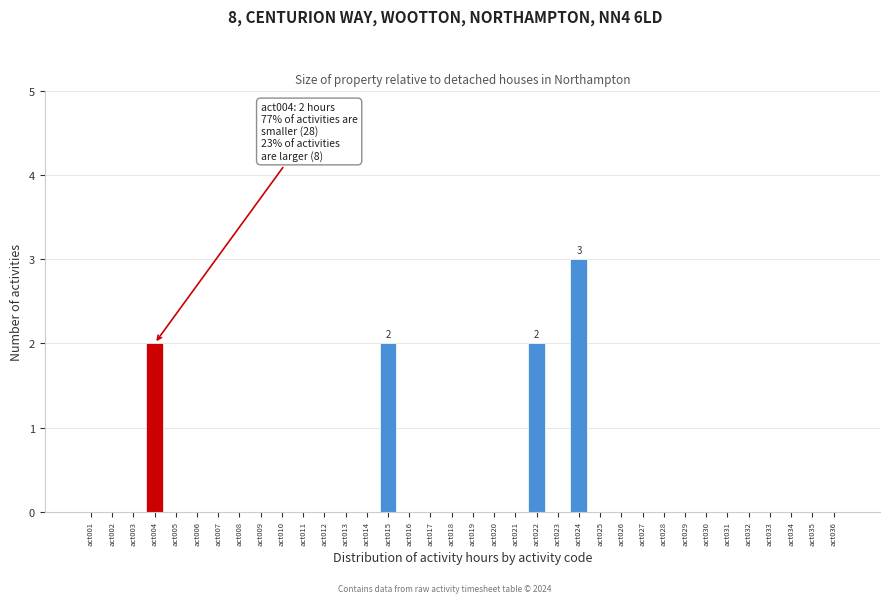

Which has a higher value, act015 or act010?

act015